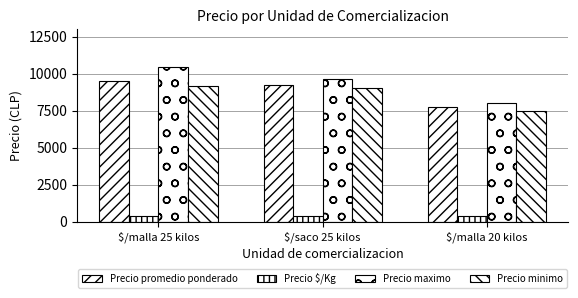

Reading left to right, what are all the values shown in this chart?

Precio promedio ponderado: $/malla 25 kilos=9490	$/saco 25 kilos=9250	$/malla 20 kilos=7750
Precio $/Kg: $/malla 25 kilos=376	$/saco 25 kilos=356	$/malla 20 kilos=388
Precio maximo: $/malla 25 kilos=10417	$/saco 25 kilos=9667	$/malla 20 kilos=8000
Precio minimo: $/malla 25 kilos=9167	$/saco 25 kilos=9000	$/malla 20 kilos=7500